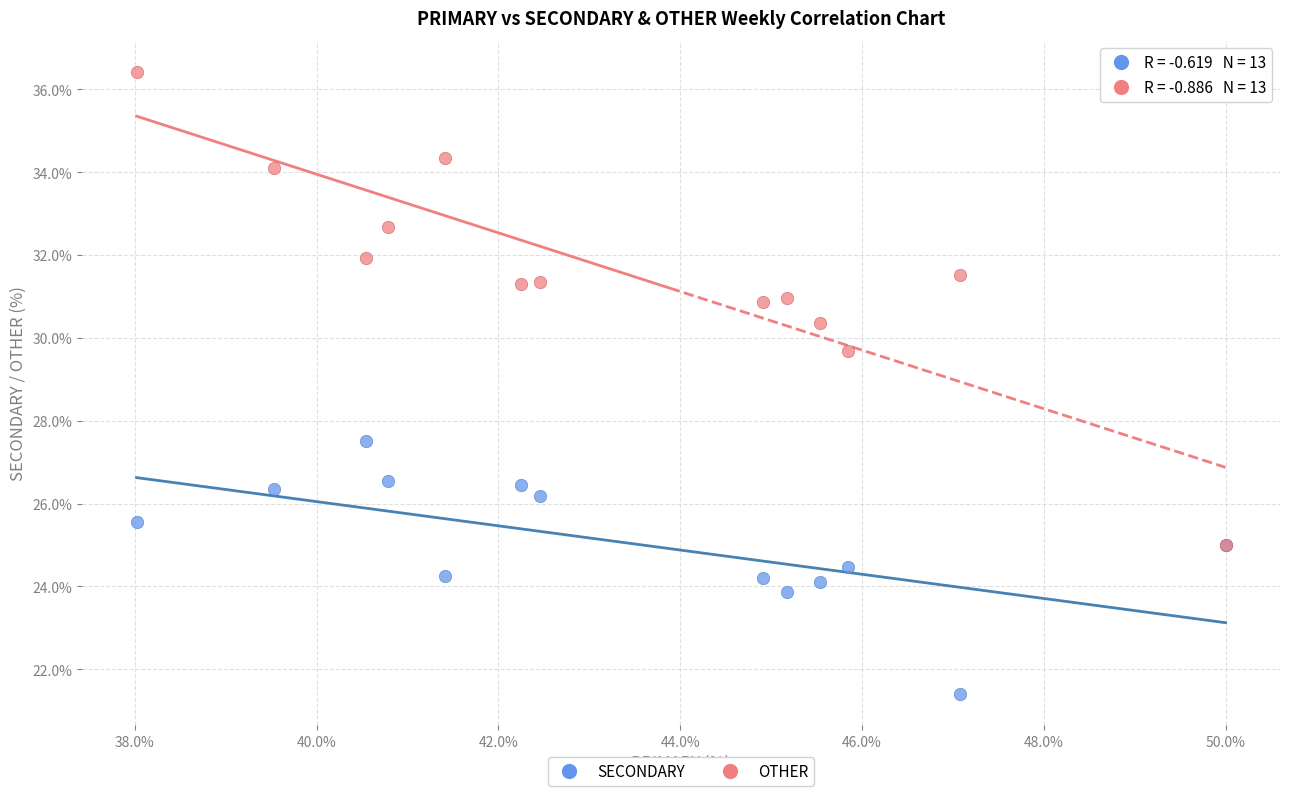

Across all series, what Y value is closest to 28?

27.5